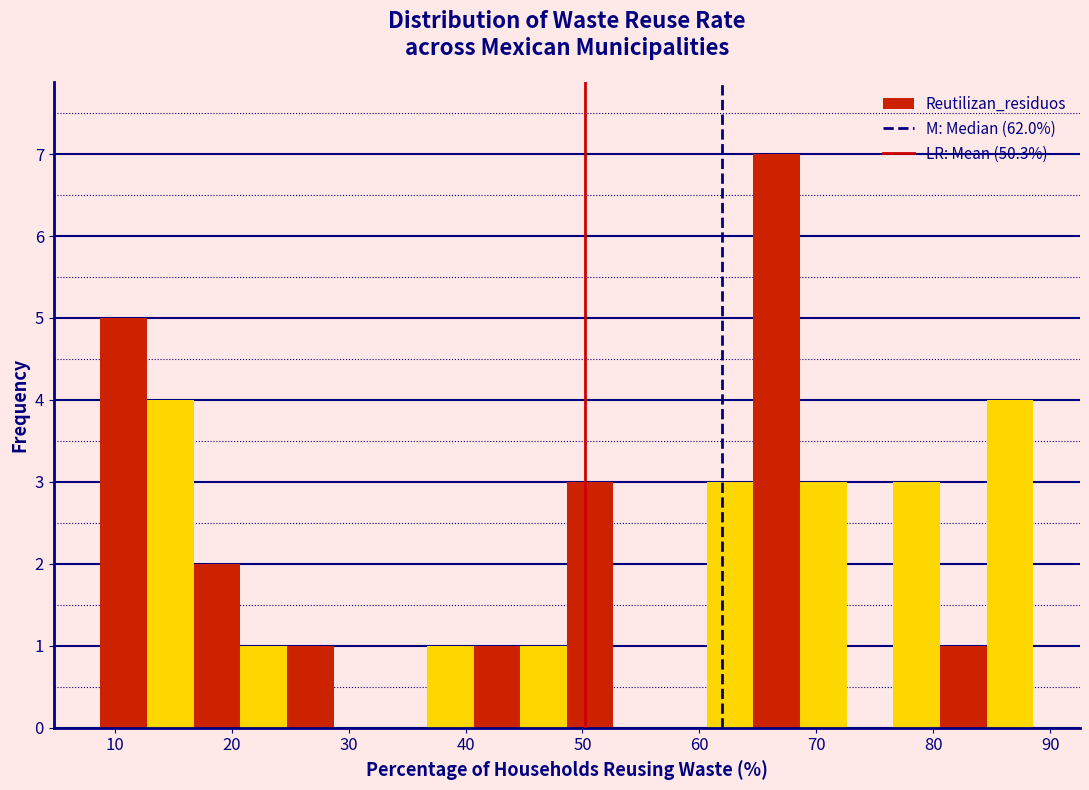

Around what value on the x-axis is the tallest bar? Give the approximate position of its centre, as read against the axis.

67